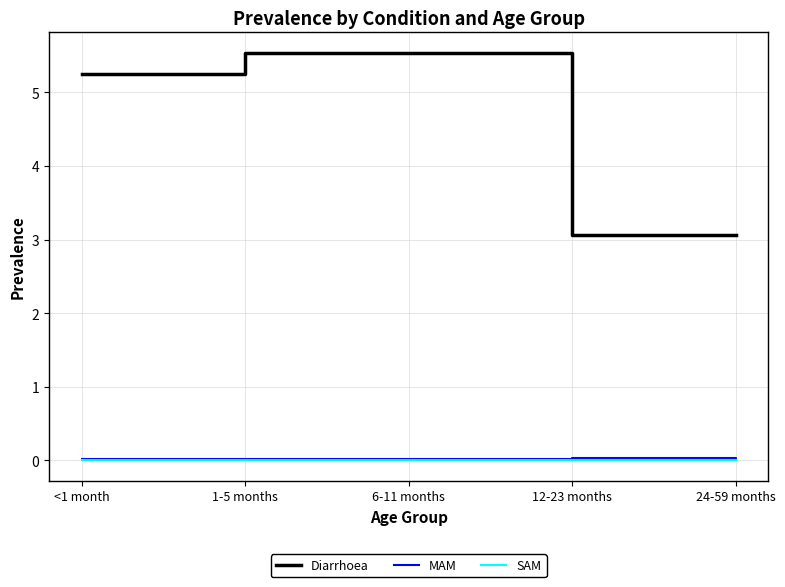

What is the lowest value of the Diarrhoea series?

3.1